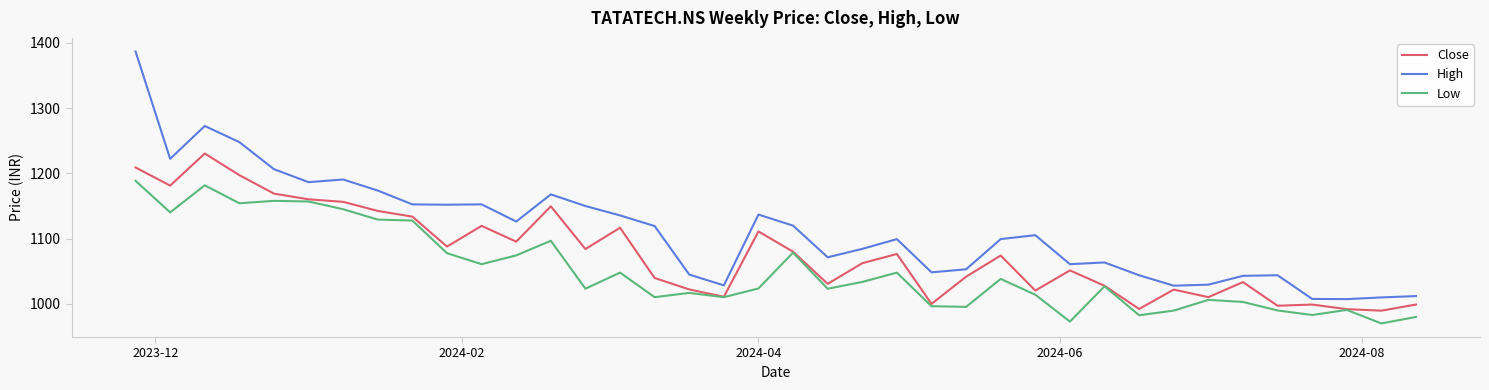

Rank the series by their average value, from highest to lowest.

High, Close, Low